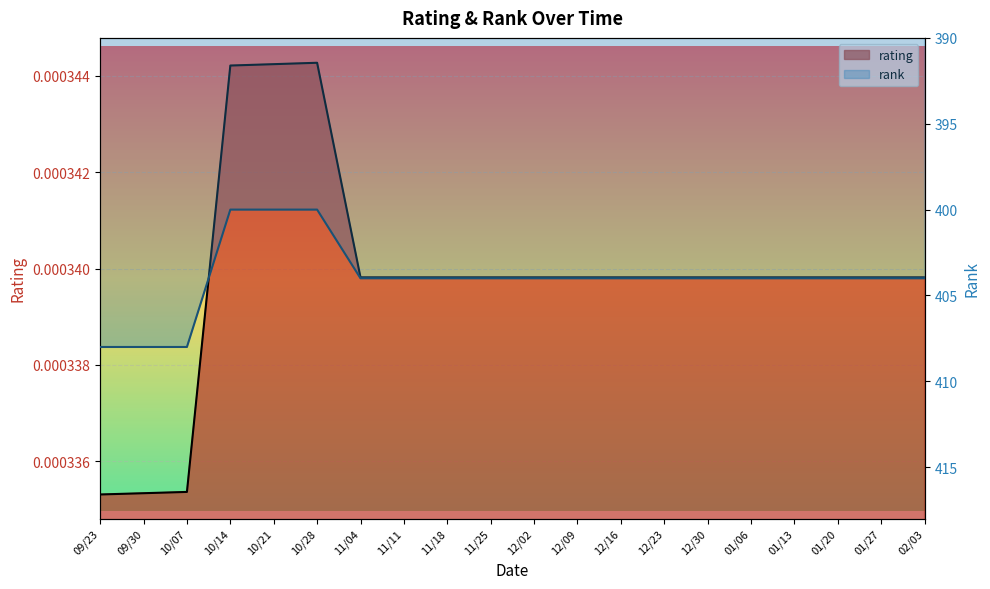

Which series changed the most between 09/23 and 11/25?

rank